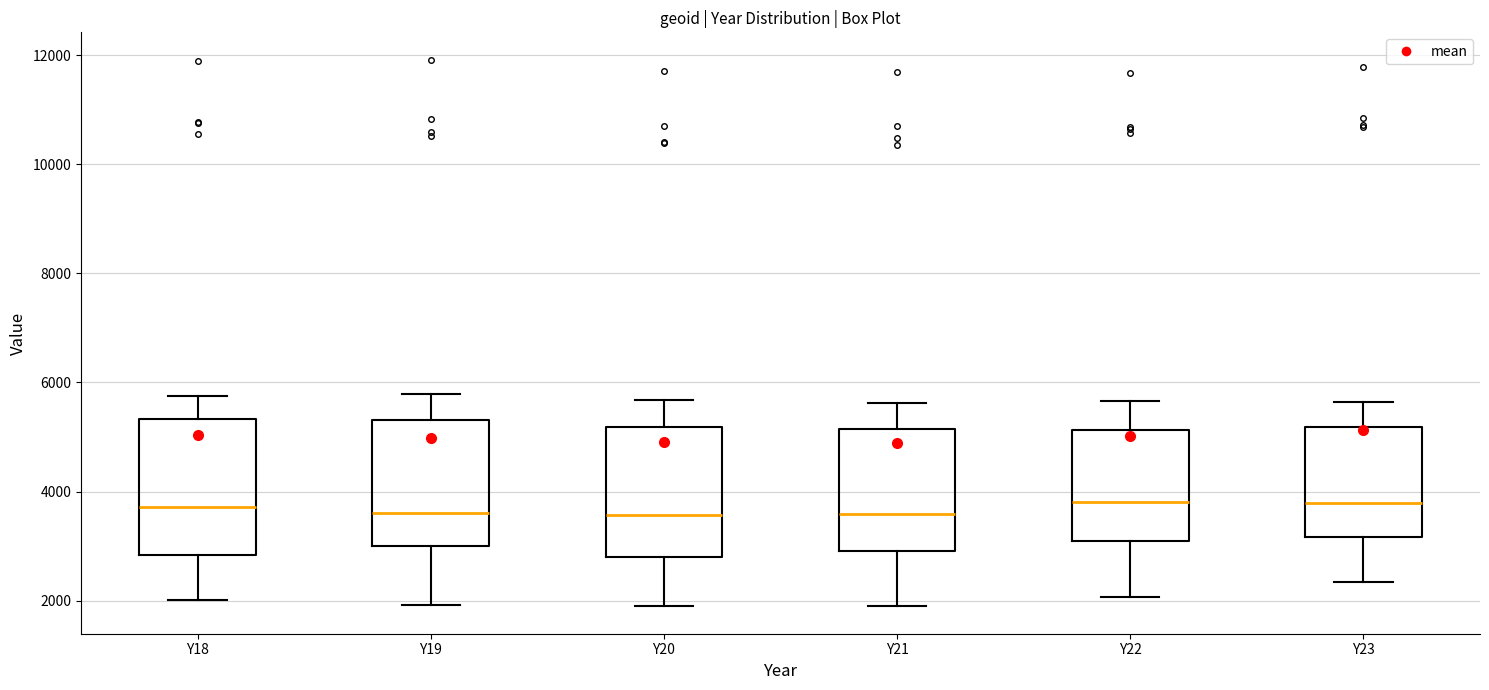

Where does the lower whisker of the box for Y21 end on the y-axis? The values are not printed on the chart, so give them approximately, as read against the axis.

2000